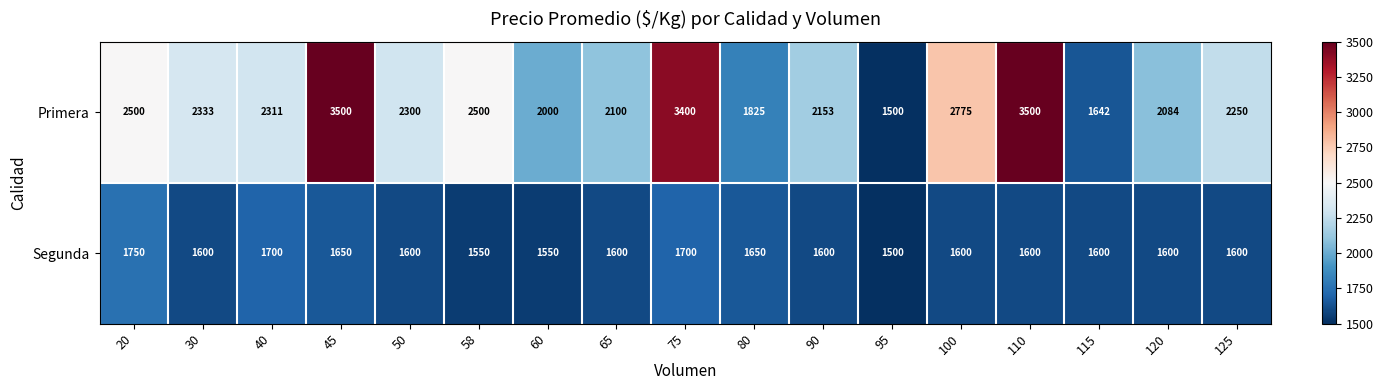

What is the total value across all series at 120?

3684